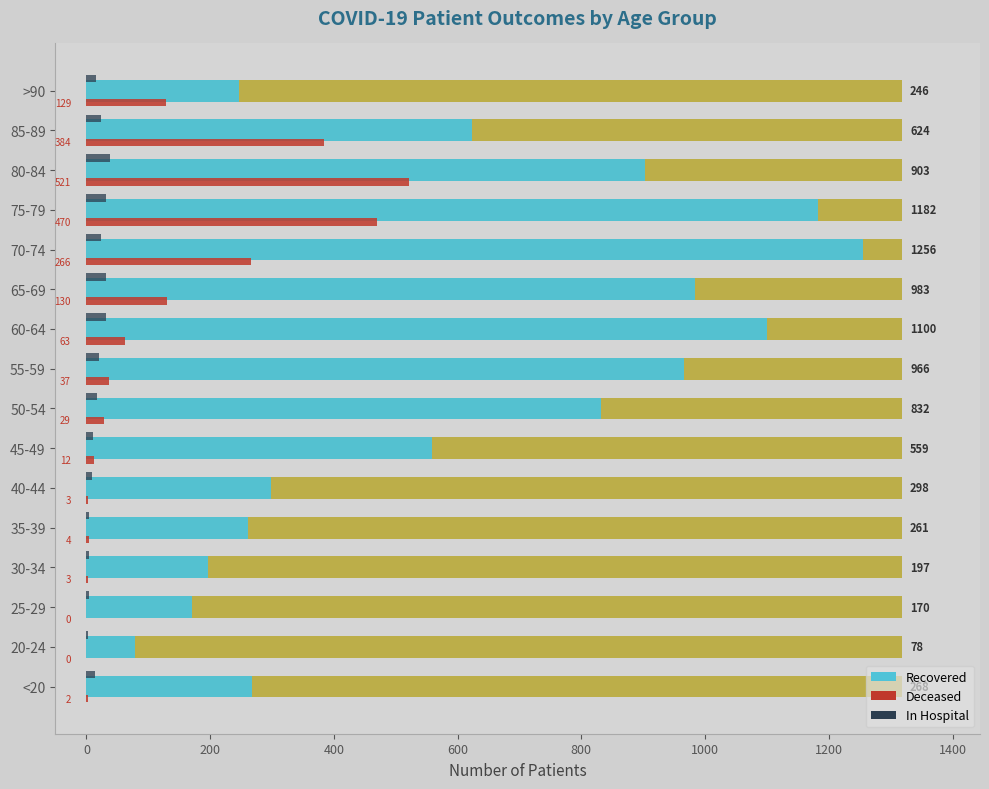

Rank the series by their maximum value, from highest to lowest.

patients_recovered, patients_deceased, patients_in_hospital